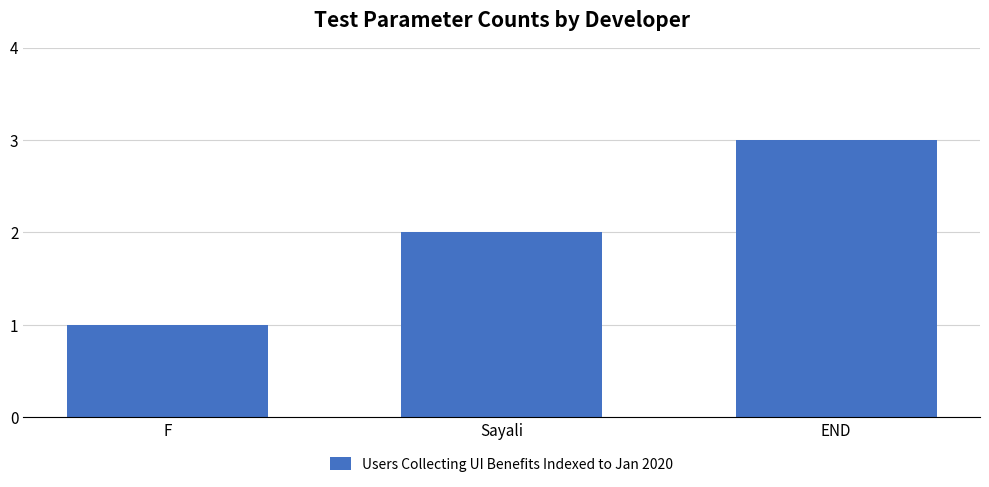

Reading left to right, what are all the values shown in this chart?

1	2	3